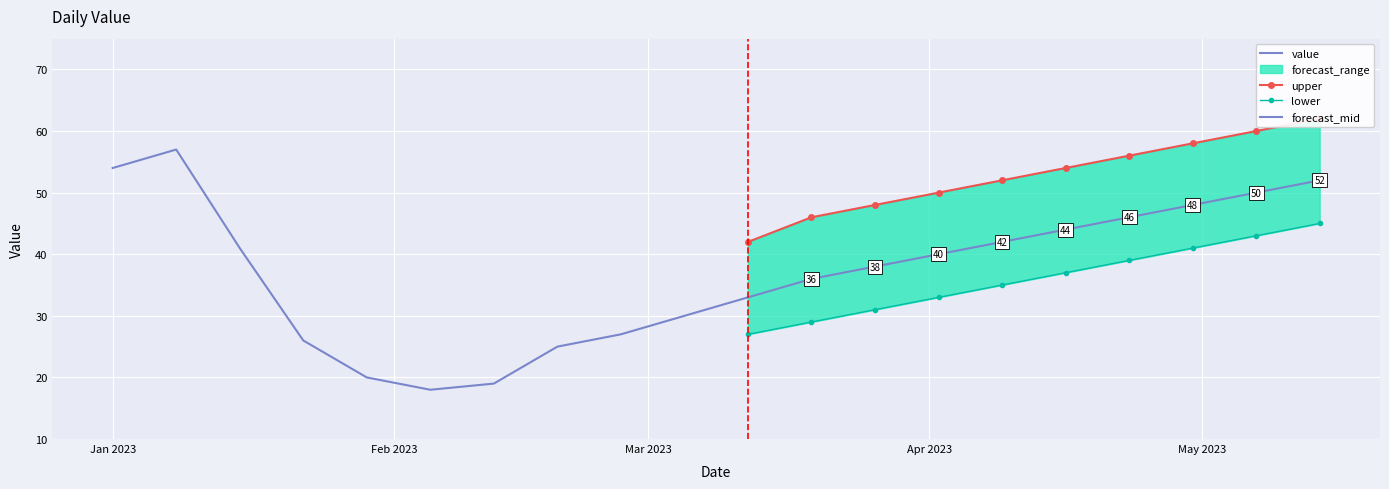

What is the sum of all values?

746